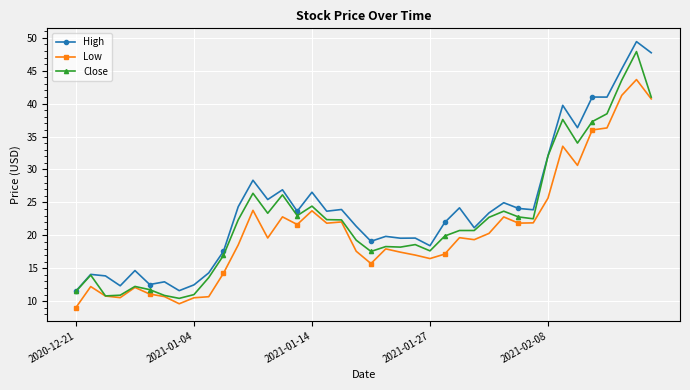

True or false: High and Low intersect in this chart.

False